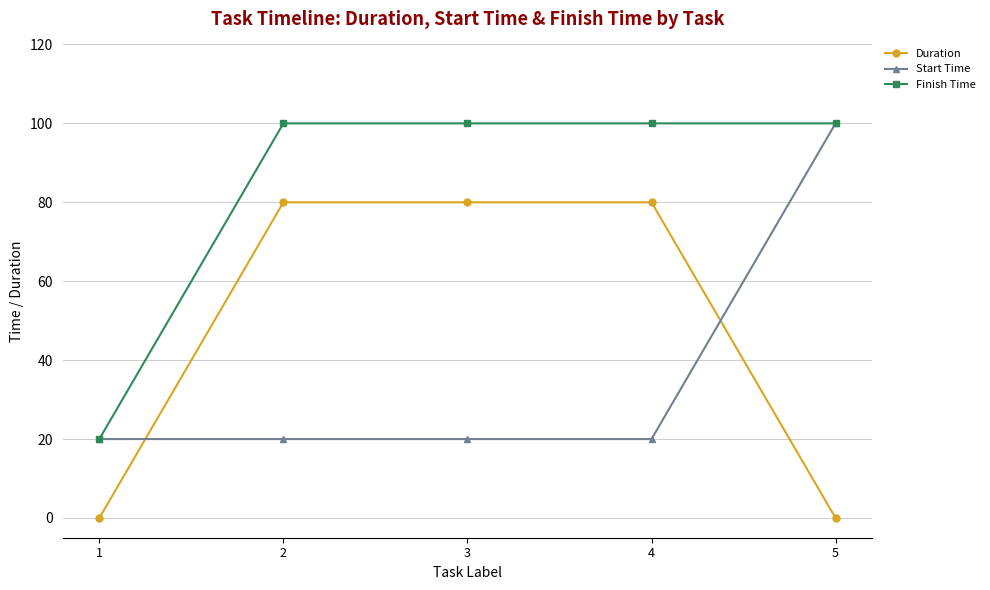

What is the difference between the highest and lowest values at 2?

80